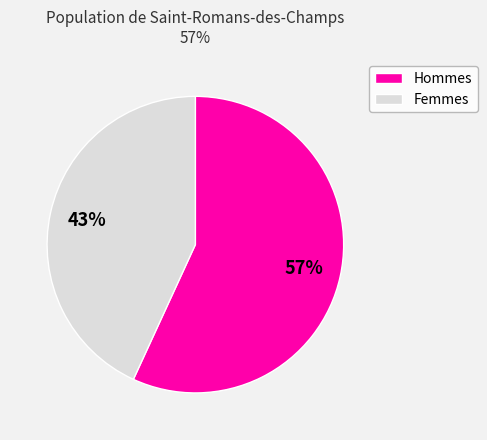

Is there a majority slice in this chart?

Yes